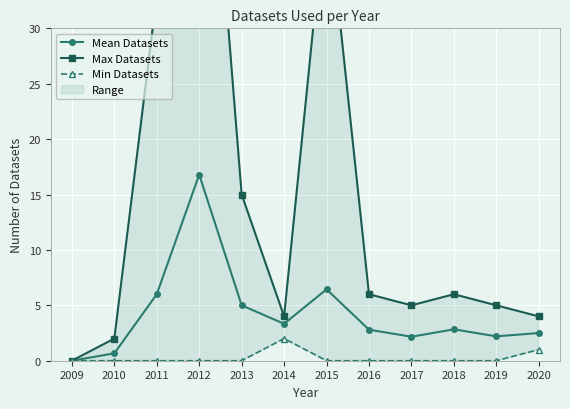

Where is Max Datasets nearest to the value 31?

2011